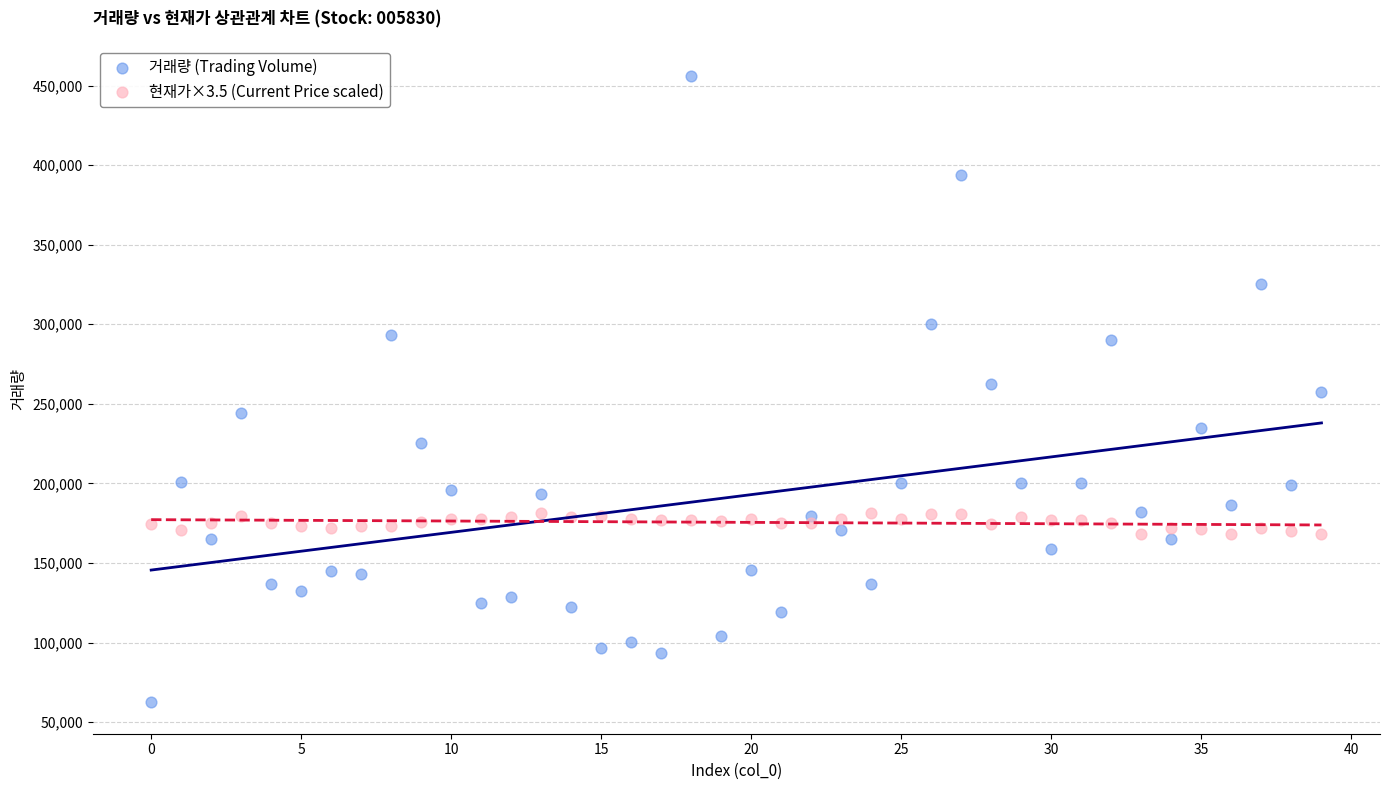

Which series reaches the minimum Y coordinate?

거래량 (Trading Volume)